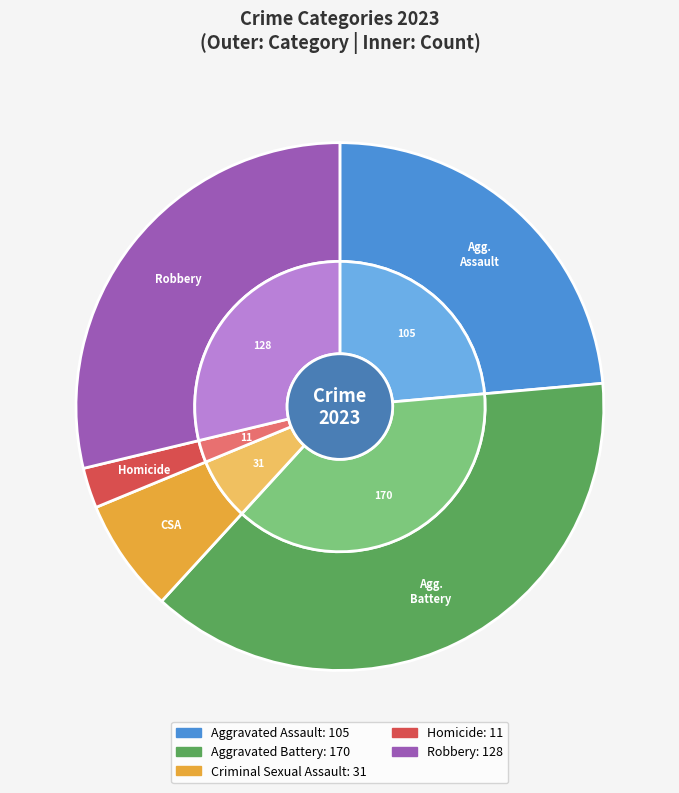

Is there a majority slice in this chart?

No